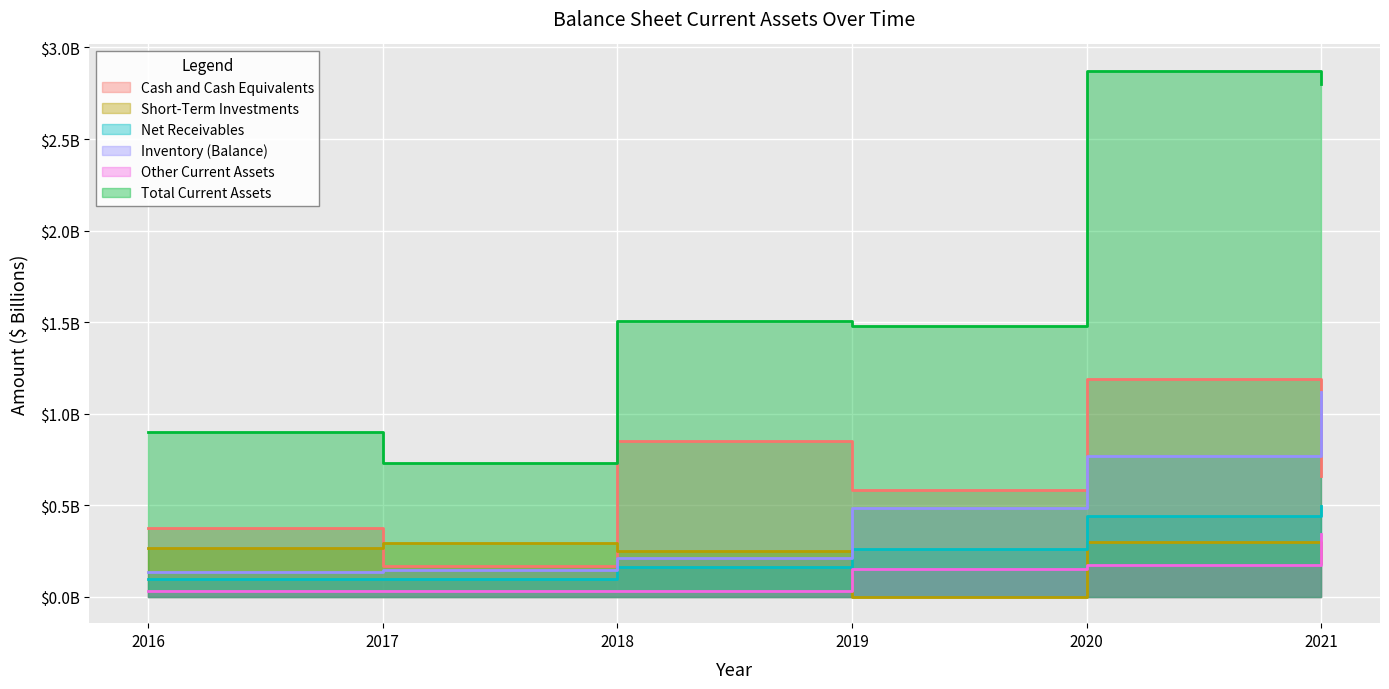

What is the difference between the highest and lowest values at 2017?

0.7